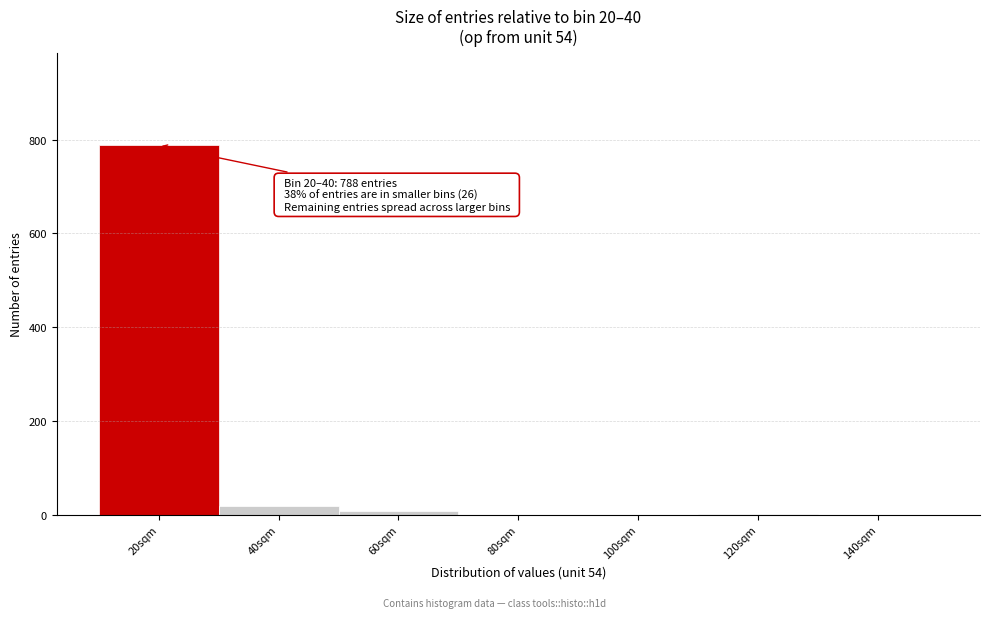

The chart shows a value of 1131 at 20sqm. True or false?

False